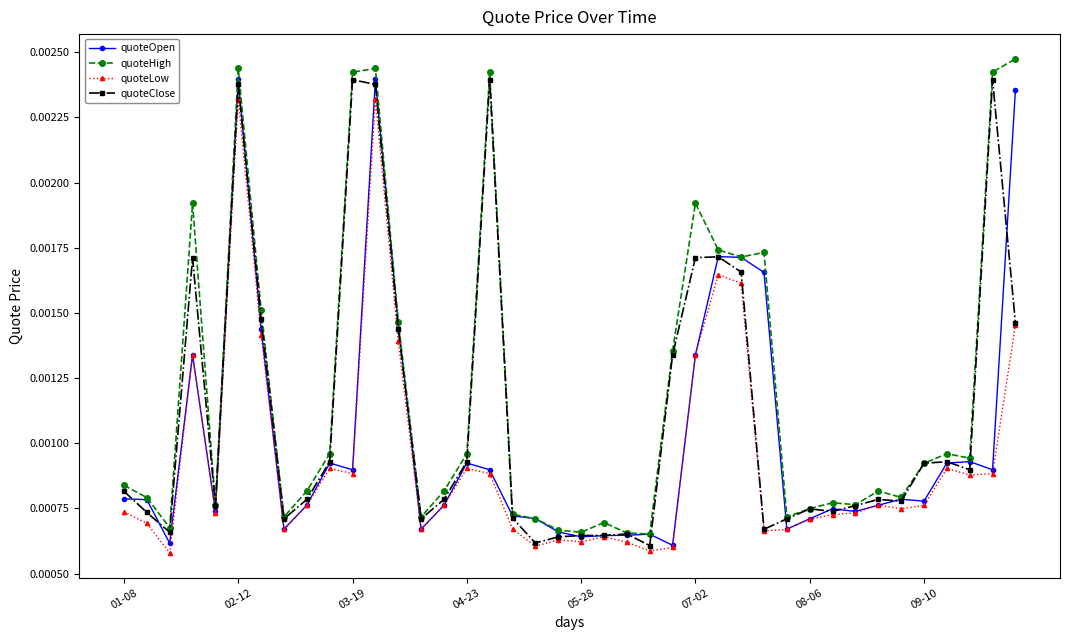

How many quoteClose values are between 0 and 1?

40